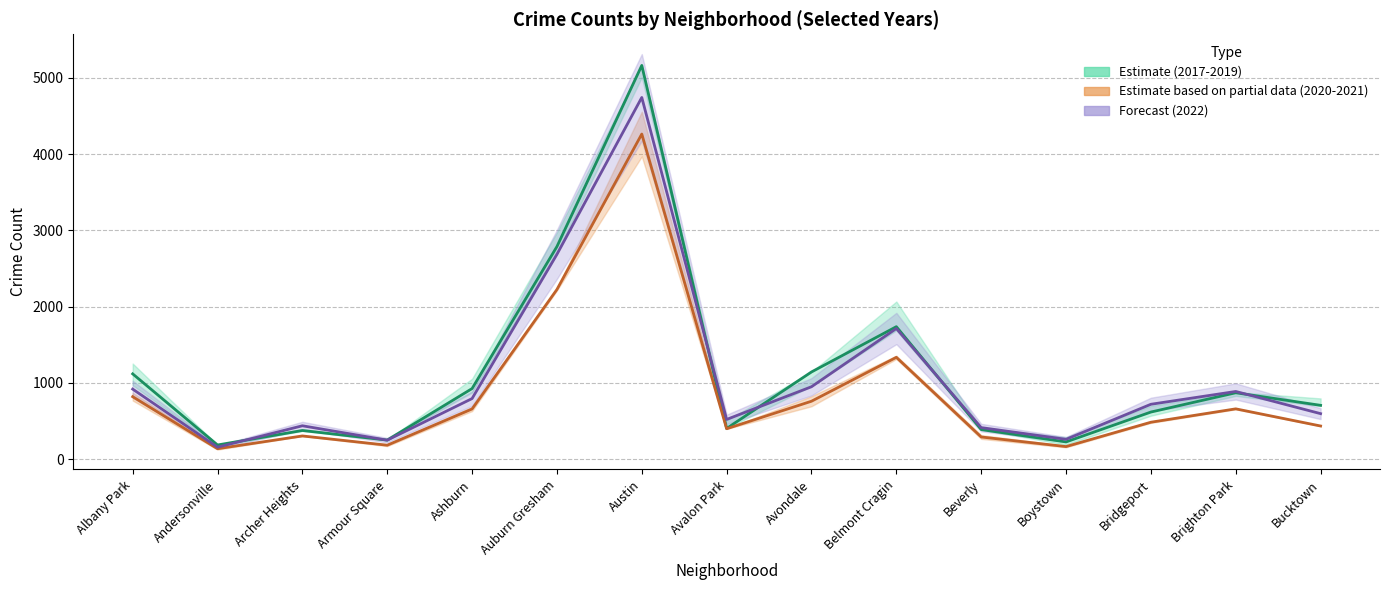

Is it true that 2020-2021 (Partial) equals 1334.0 at Belmont Cragin?

True